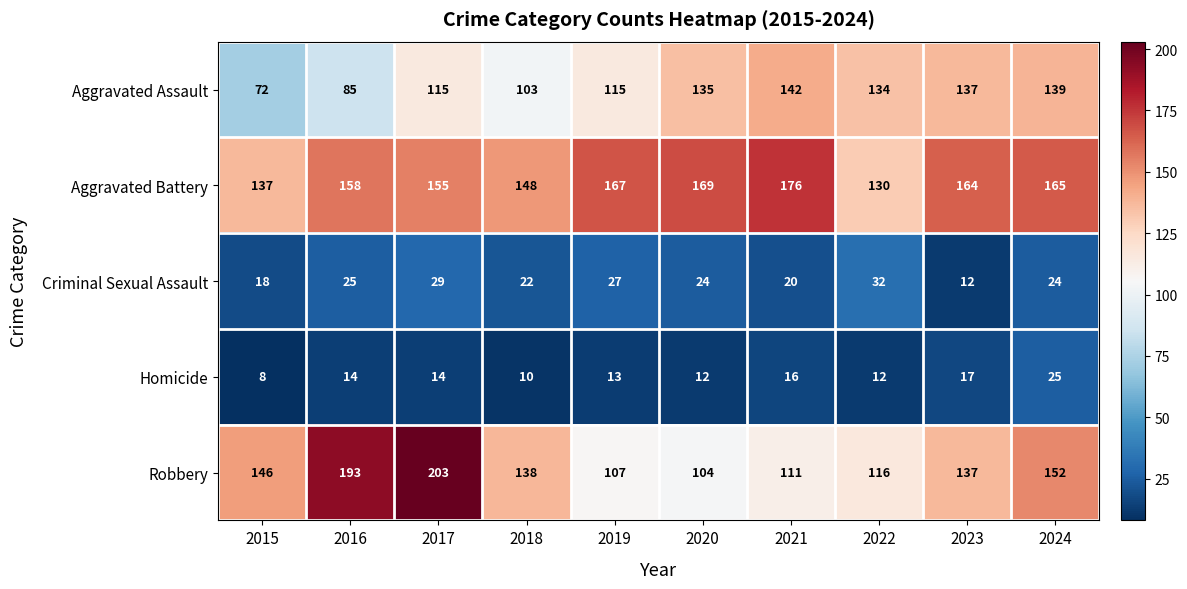

Which series changed the most between 2017 and 2022?

Robbery